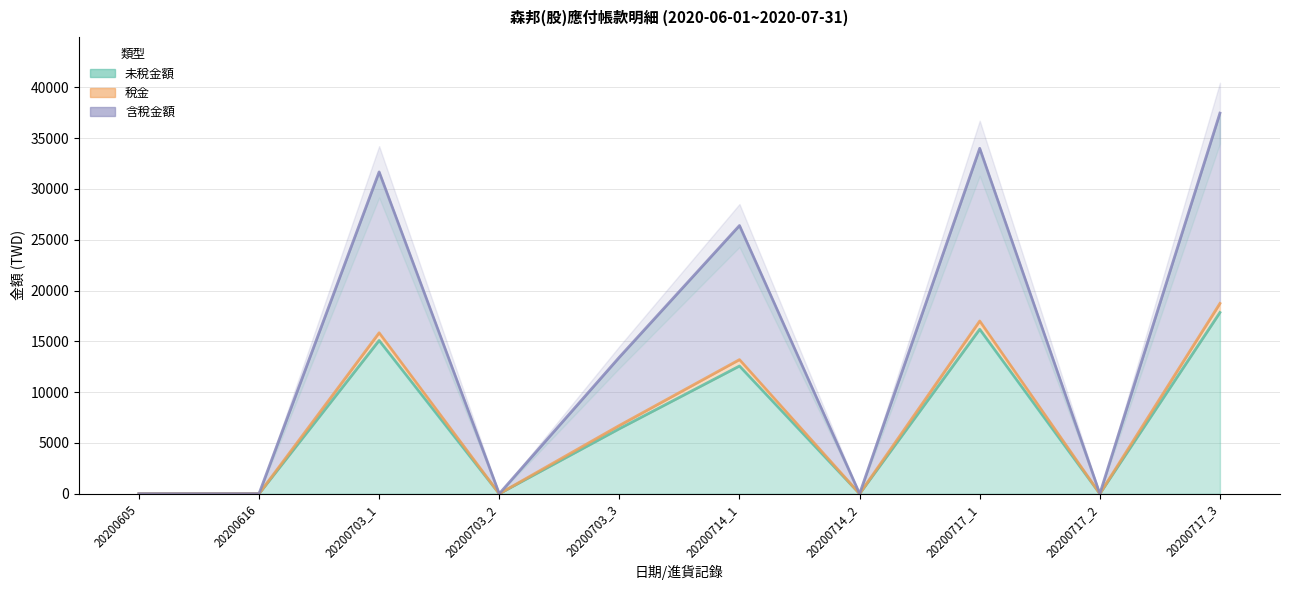

How many lines are shown in the chart?

3